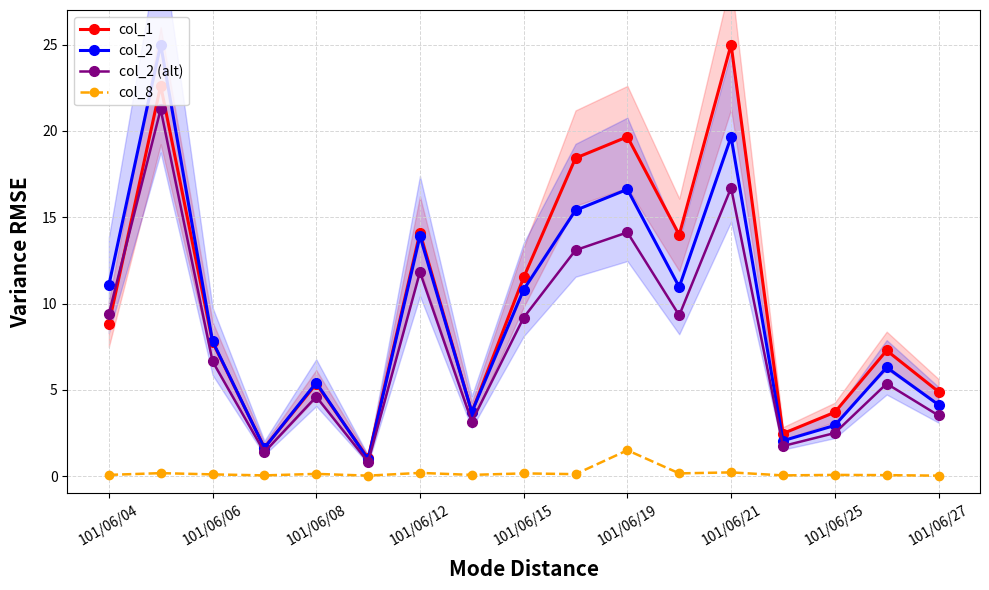

What is the maximum value for col_2?

25.0